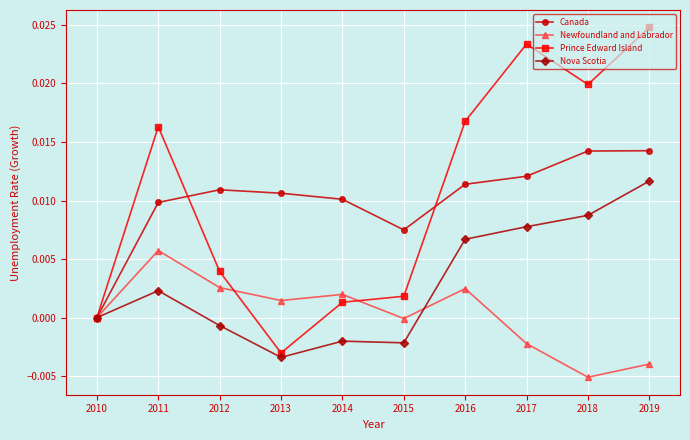

List the series in order of their peak value, highest first.

Prince Edward Island, Canada, Nova Scotia, Newfoundland and Labrador